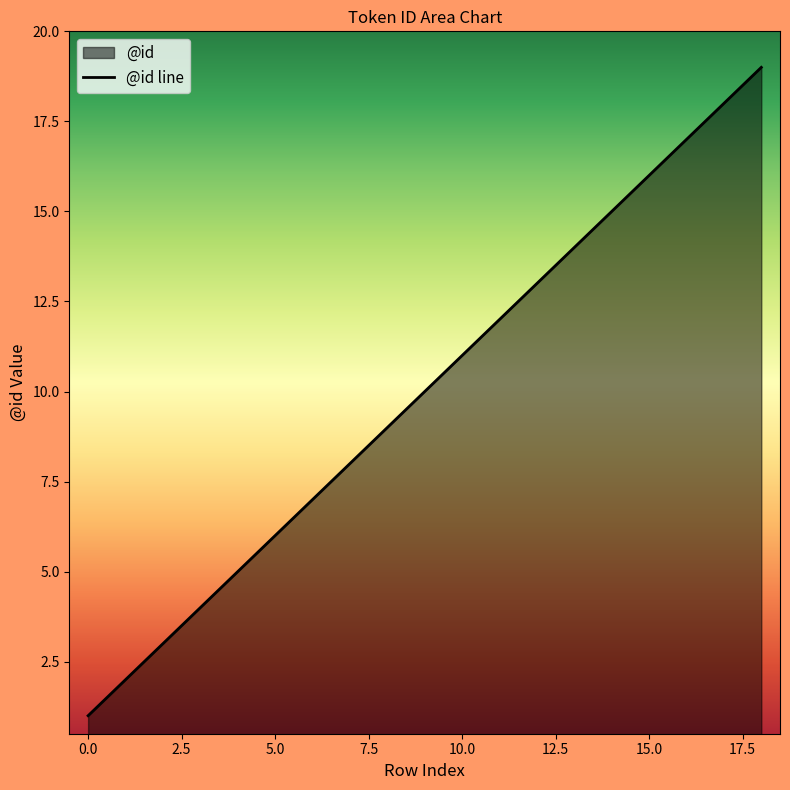

What is the difference between the second highest and second lowest values?

16